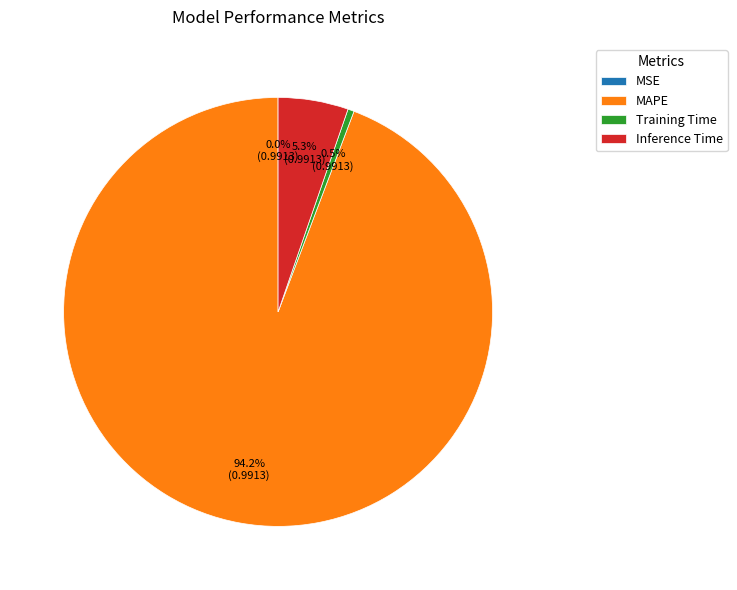

To the nearest percent, what is the average slice percentage?

25%